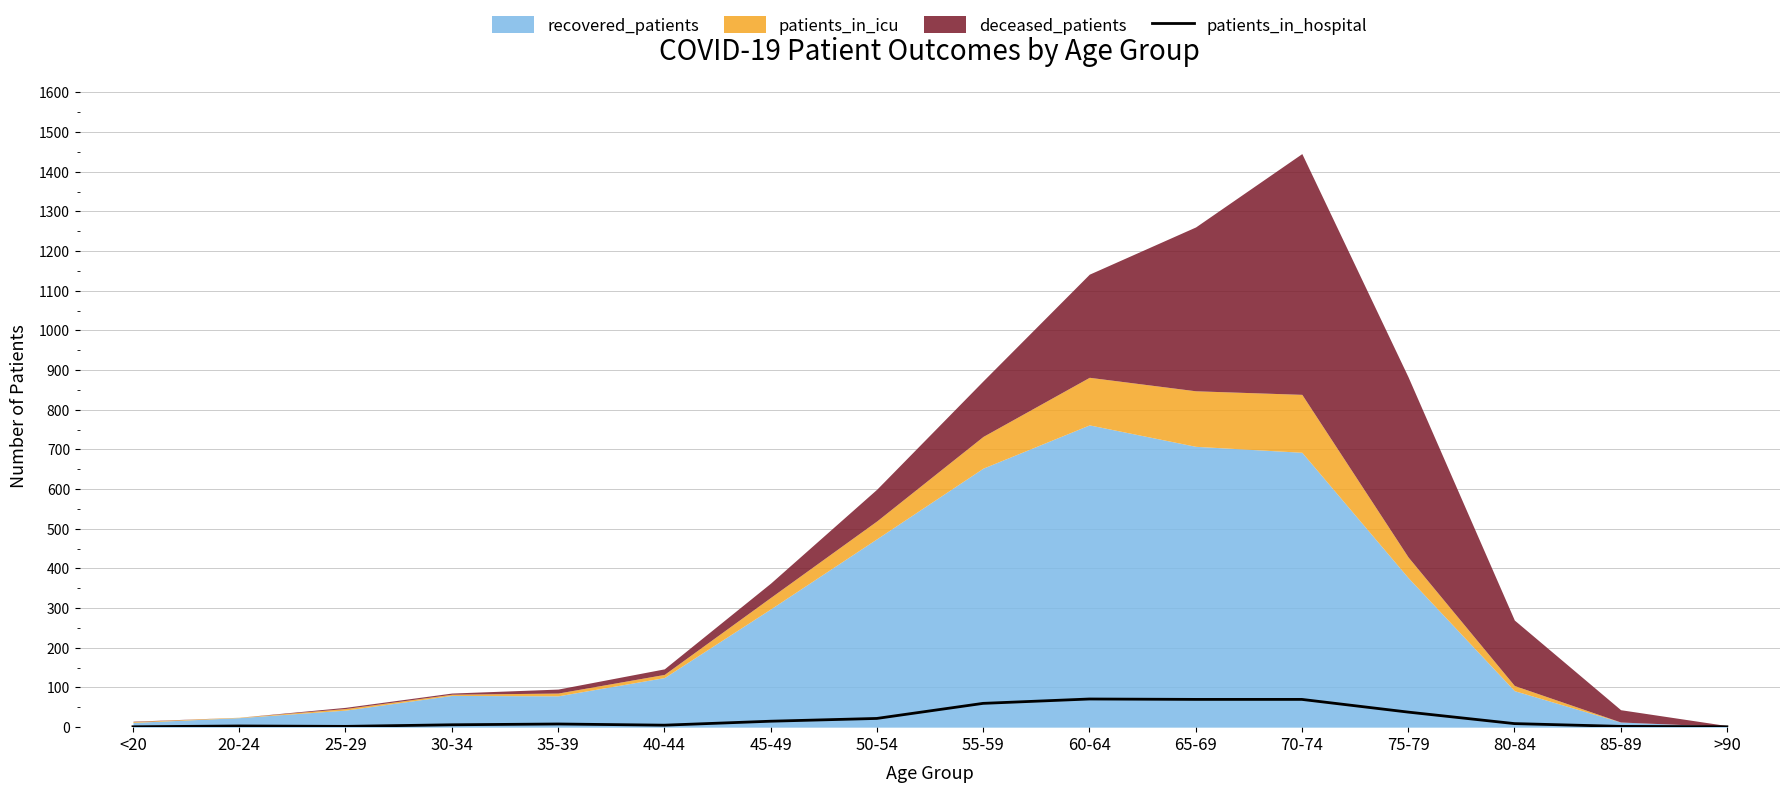

True or false: the data shows 5 at 40-44.

True